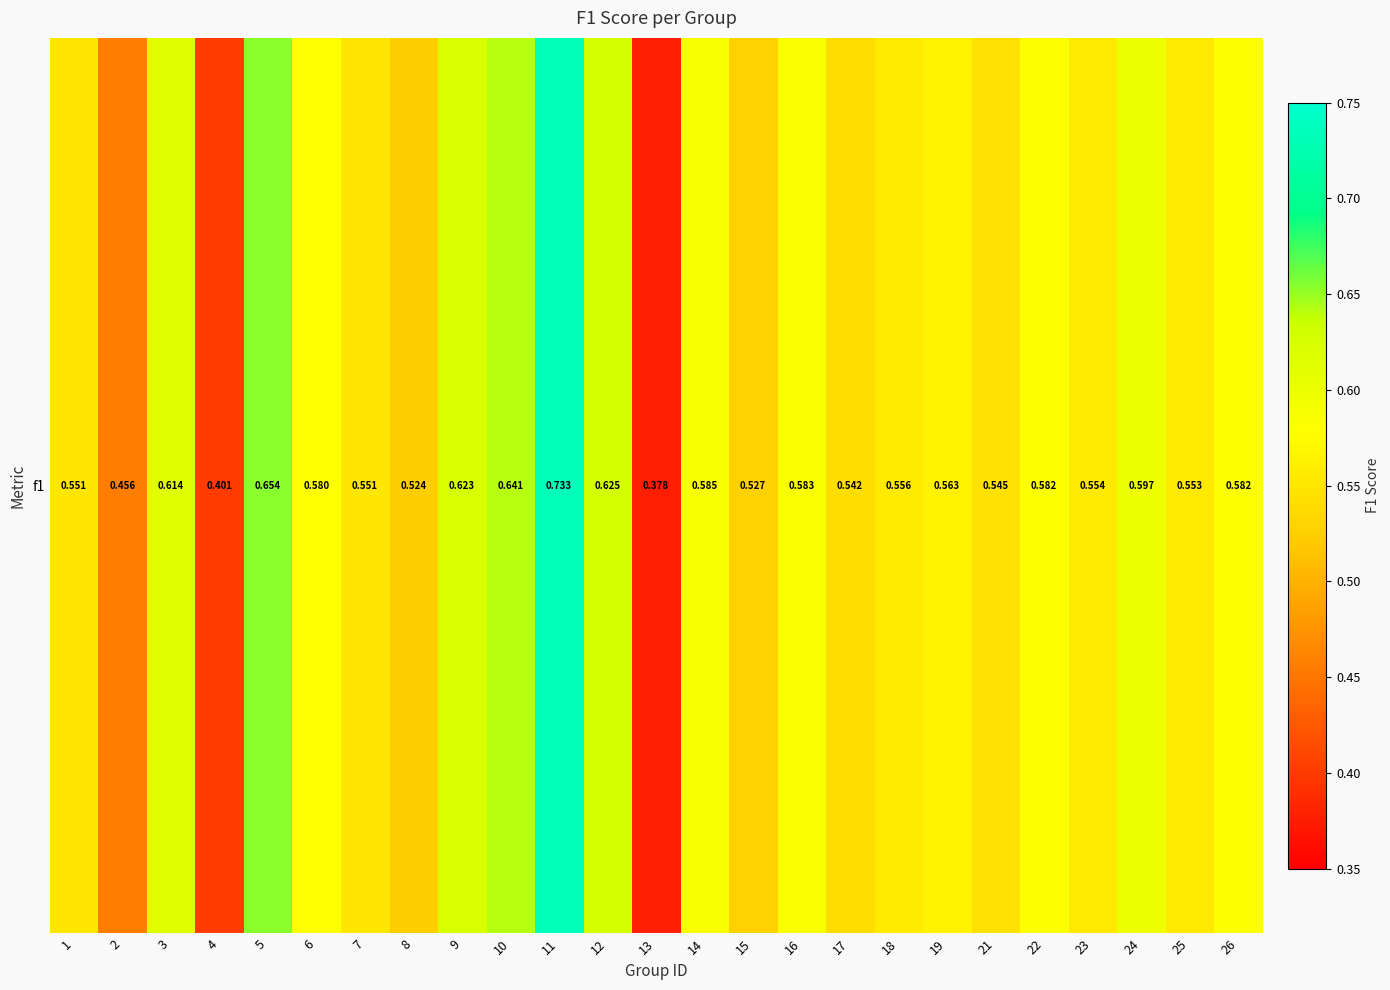

Reading left to right, transcribe all the data shown in this chart.

1=0.6	2=0.5	3=0.6	4=0.4	5=0.7	6=0.6	7=0.6	8=0.5	9=0.6	10=0.6	11=0.7	12=0.6	13=0.4	14=0.6	15=0.5	16=0.6	17=0.5	18=0.6	19=0.6	21=0.5	22=0.6	23=0.6	24=0.6	25=0.6	26=0.6